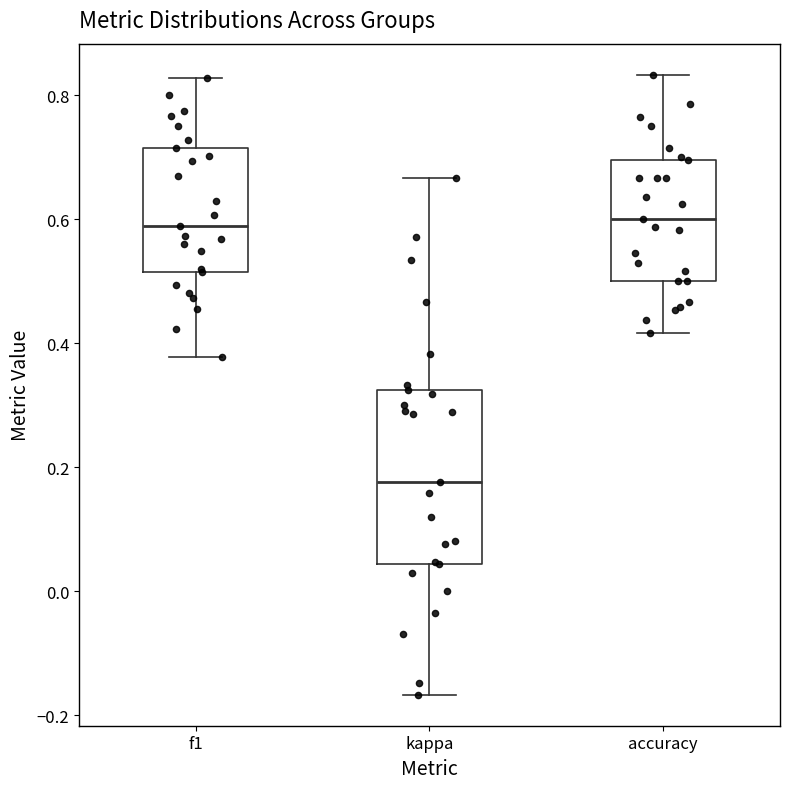

Reading left to right, transcribe this box plot: for each box, give where its median line is, the range the box spans, and where its two whiskers end, as read against the y-axis. The values are not printed on the chart, so give them approximately, as read against the axis.

f1: median 0.58, box 0.52 to 0.72, whiskers 0.38 to 0.82
kappa: median 0.18, box 0.04 to 0.32, whiskers -0.16 to 0.66
accuracy: median 0.60, box 0.50 to 0.70, whiskers 0.42 to 0.84